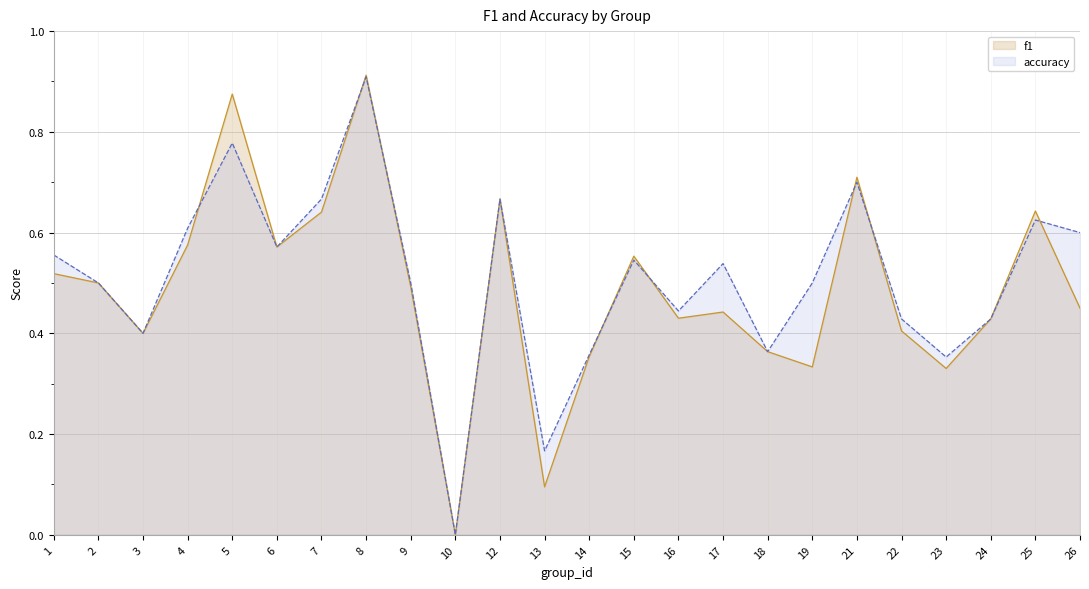

At which category does the chart reach its peak across all series?

8